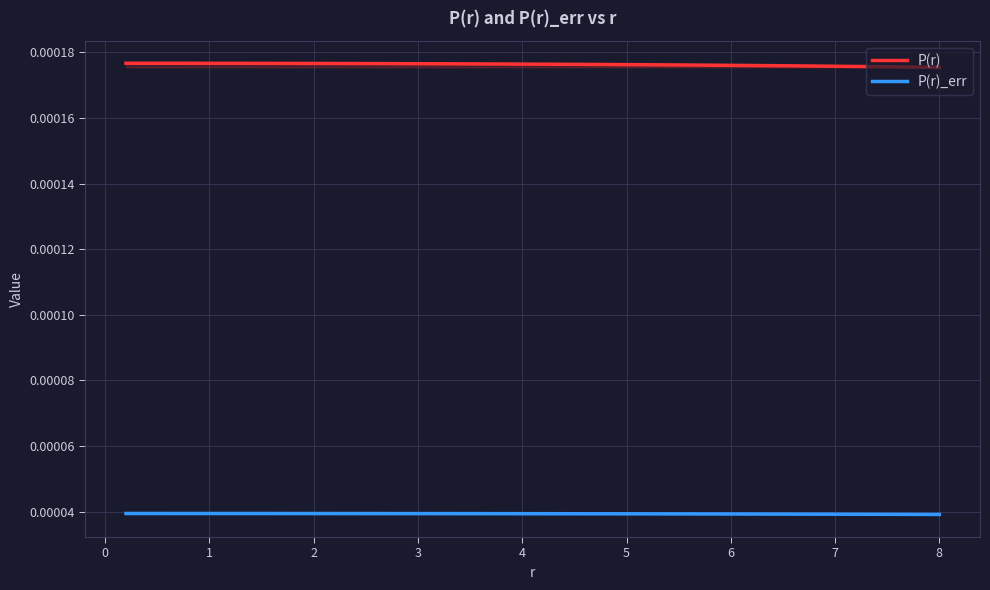

Which series has the largest total across all categories?

P(r)